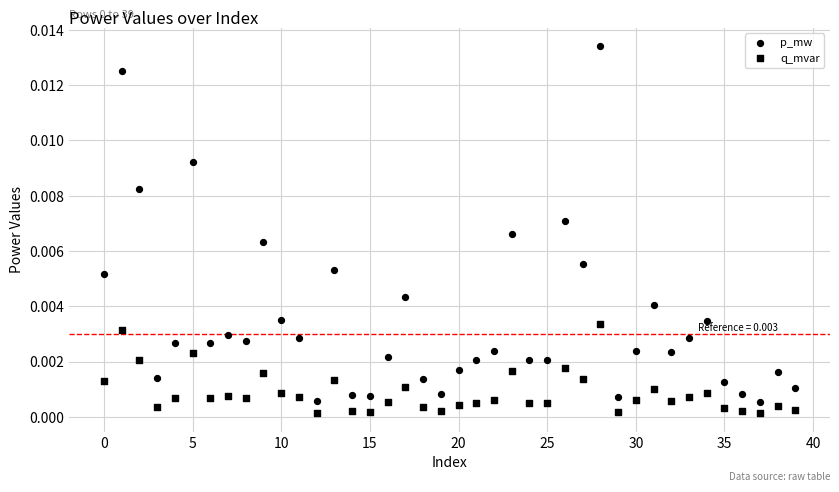

Which series contains the highest Y value?

p_mw